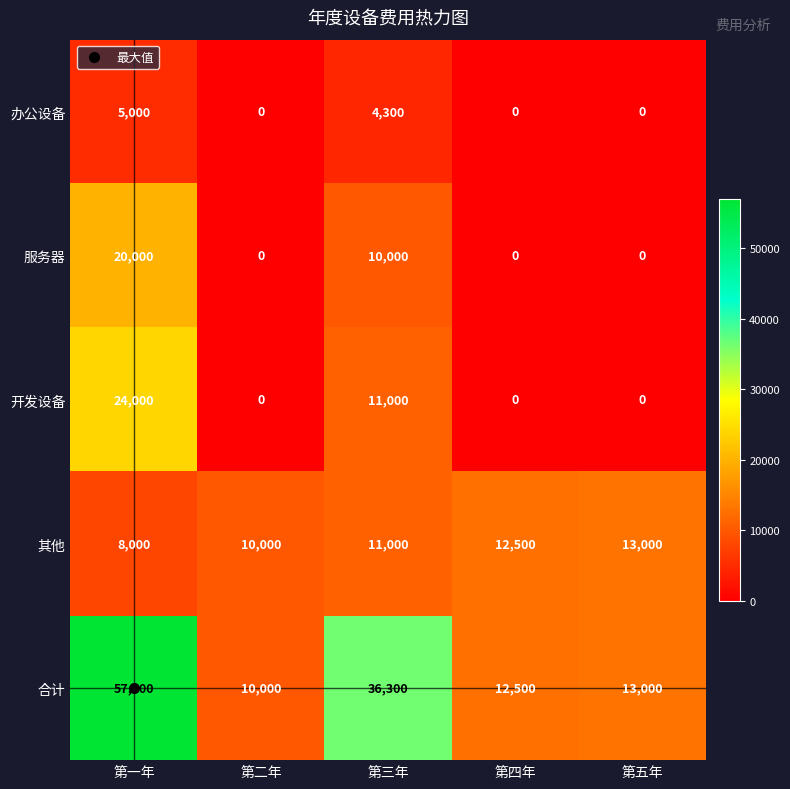

What is the spread (max minus min) of values at 第五年?

13000